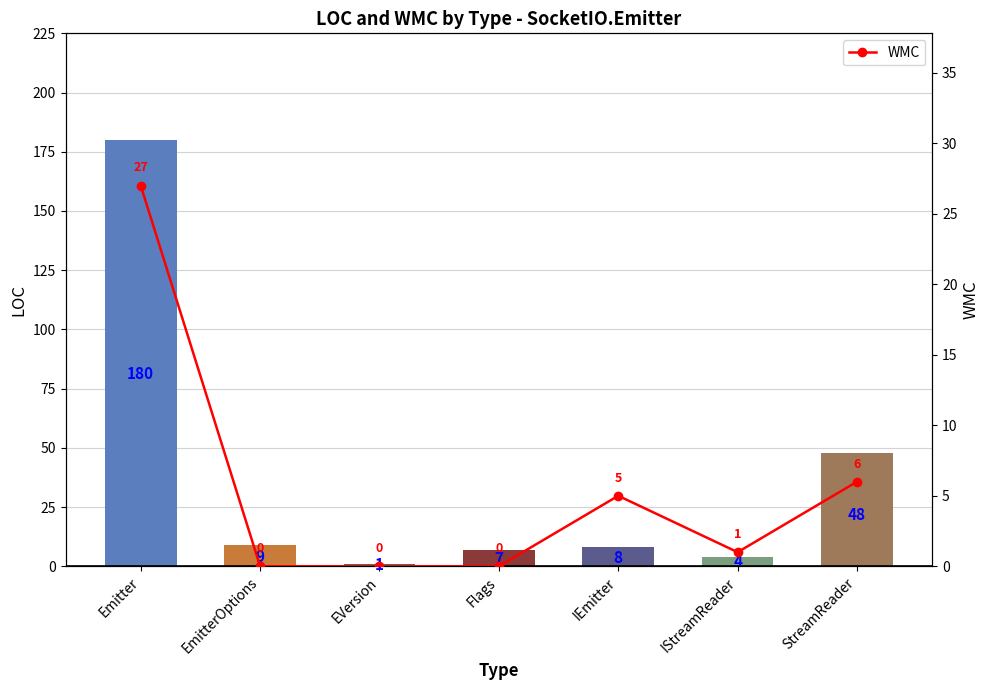

What is the sum of the WMC values at StreamReader and IEmitter?

11